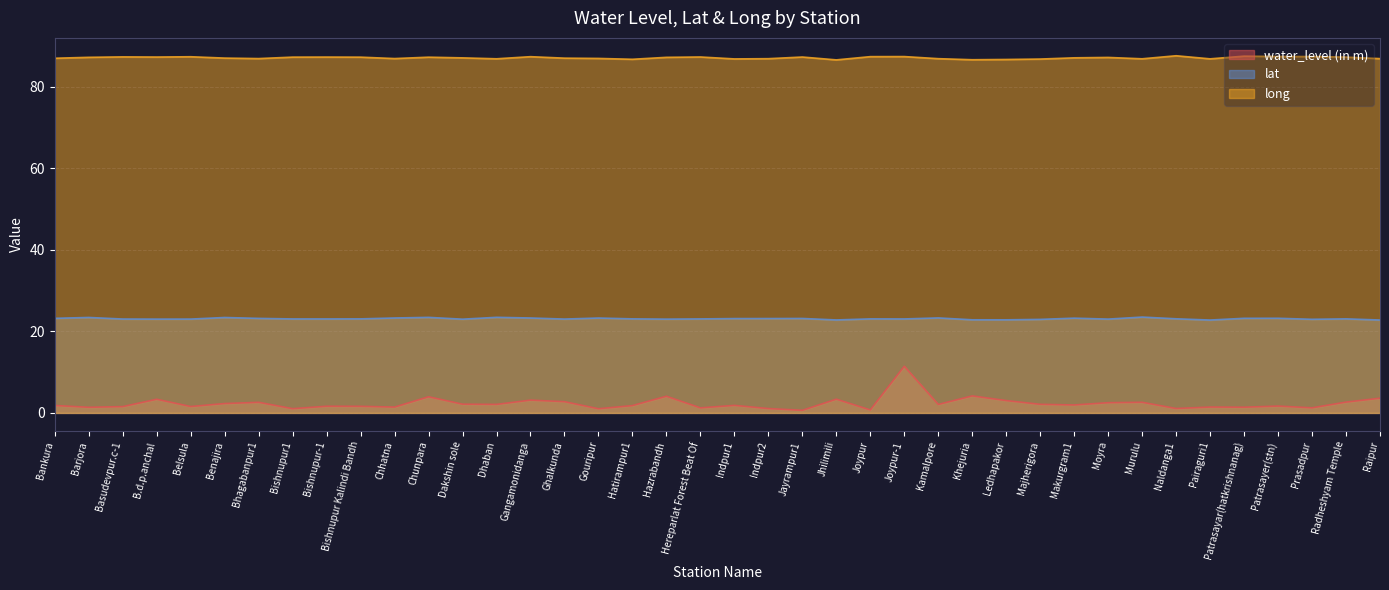

At how many categories does at least one series exceed 10?

40